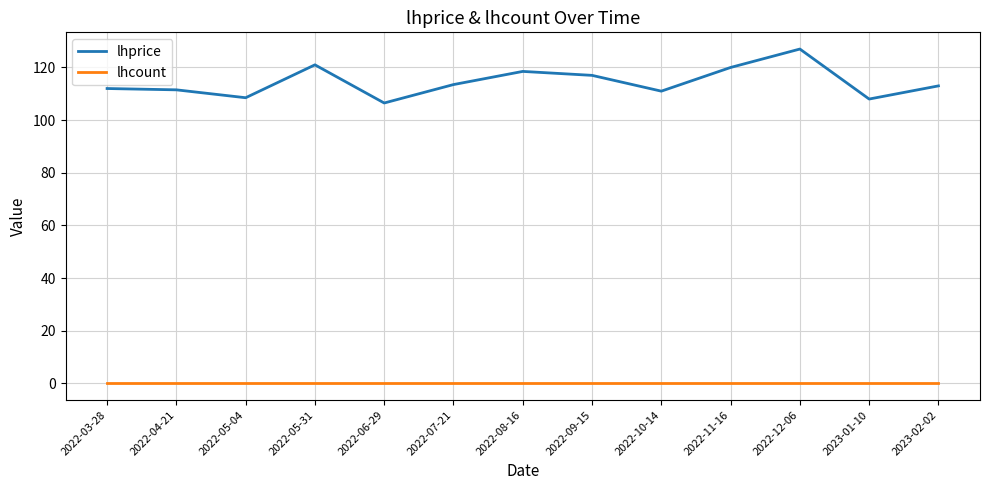

Rank the series at 2023-01-10 from highest to lowest value.

lhprice, lhcount